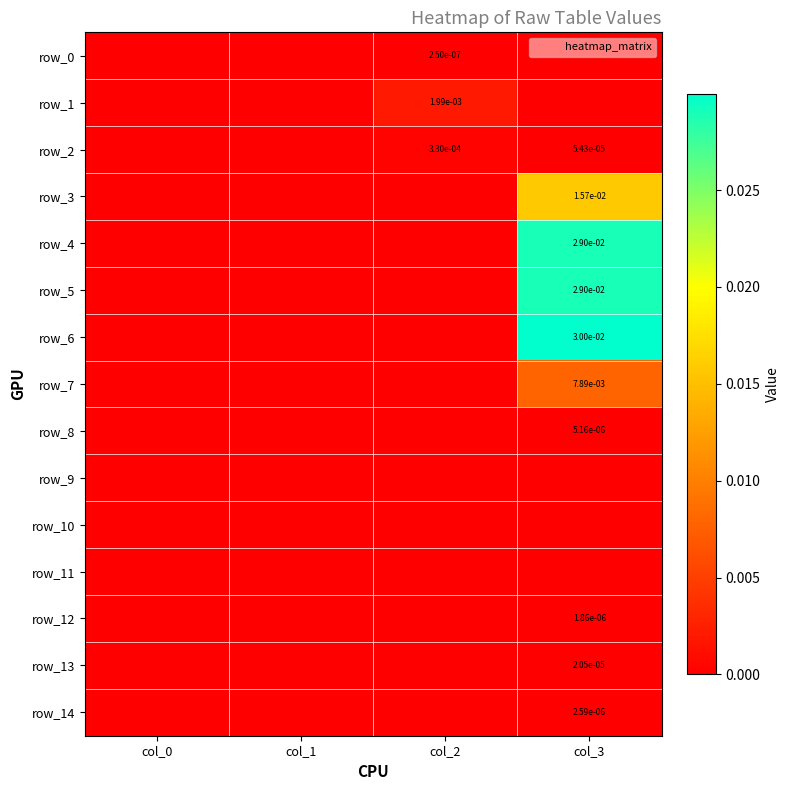

How many series are shown in this chart?

15